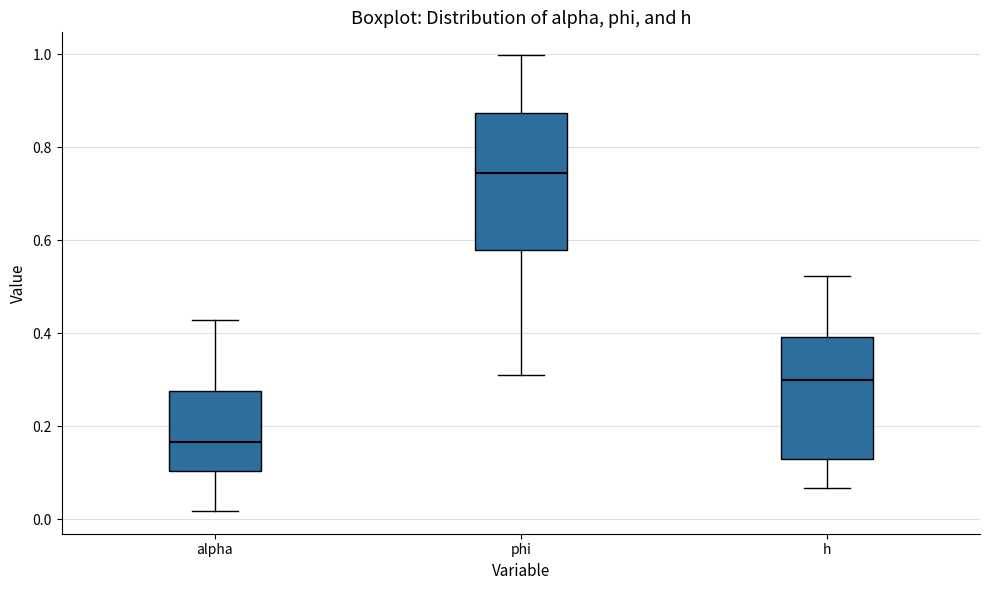

Where is the upper edge of the box for alpha on the y-axis? The values are not printed on the chart, so give them approximately, as read against the axis.

0.28